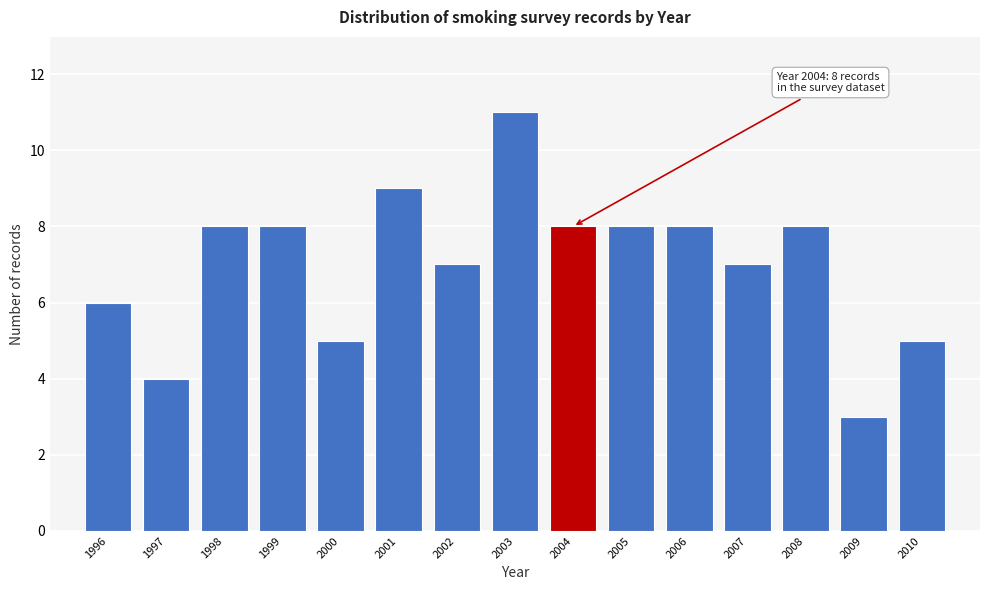

Reading left to right, list all the values displayed in this chart.

6	4	8	8	5	9	7	11	8	8	8	7	8	3	5